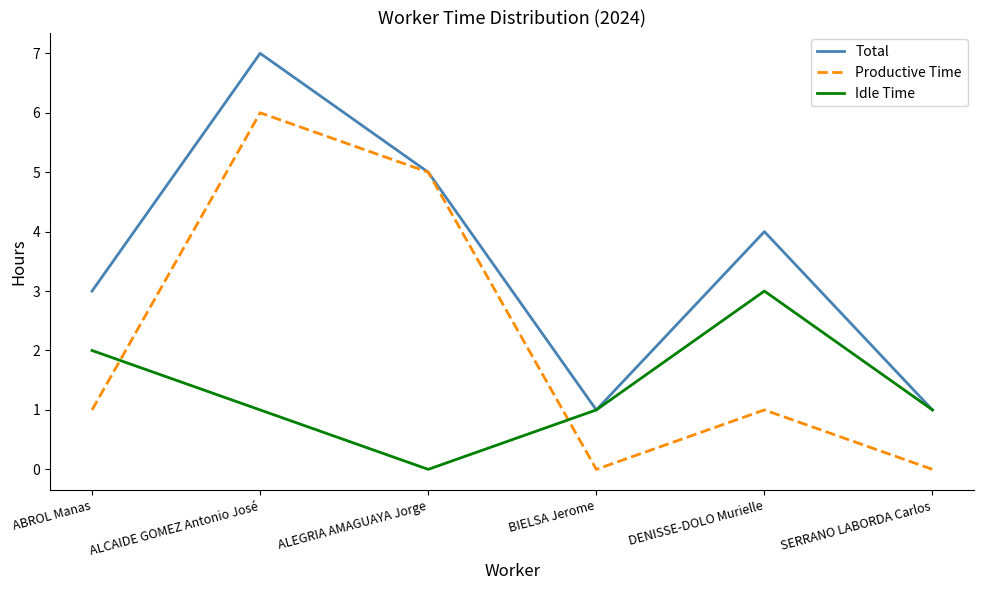

What position from the left is BIELSA Jerome?

4